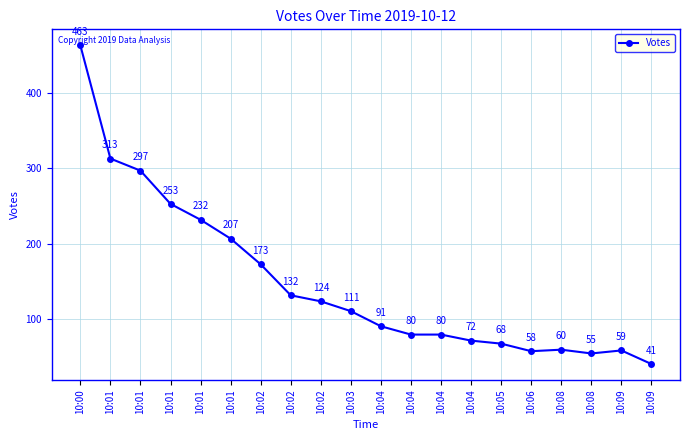

How many points are lower than both their immediate neighbors (excluding endpoints)?

2